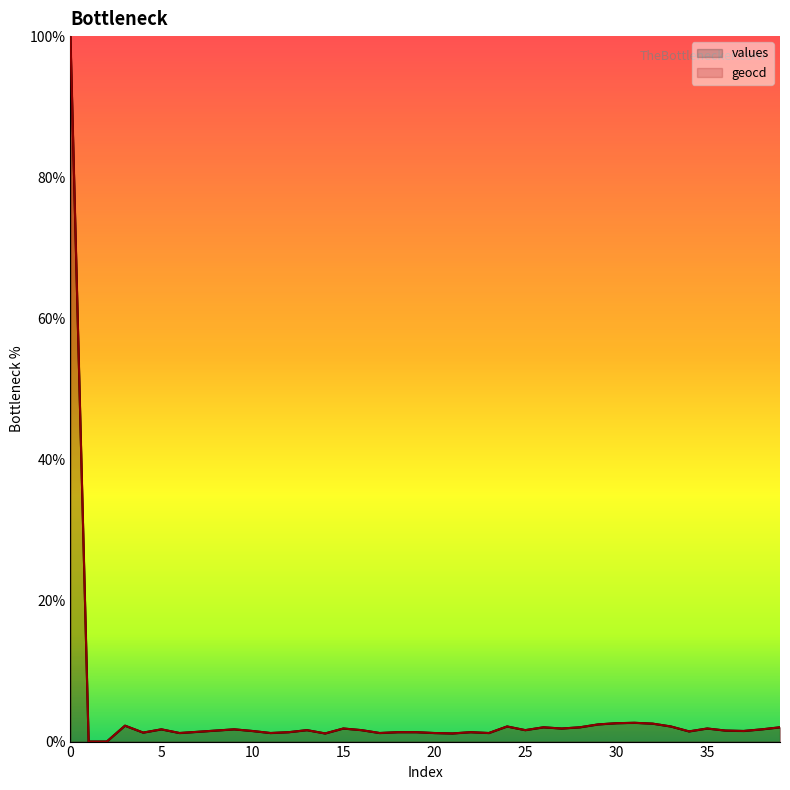

True or false: values and geocd intersect in this chart.

False